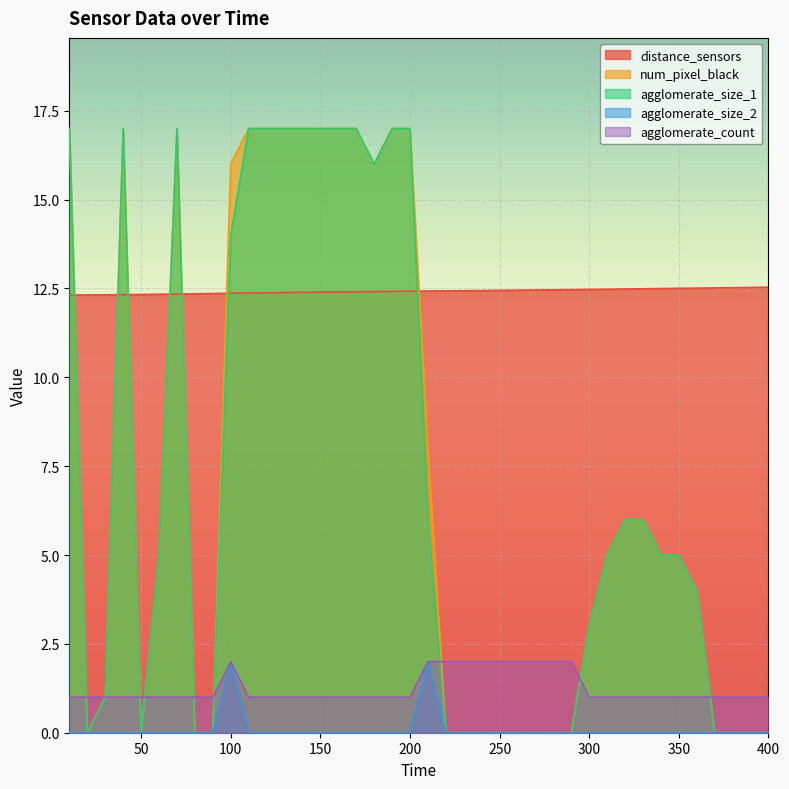

Which series has the largest total across all categories?

distance_sensors